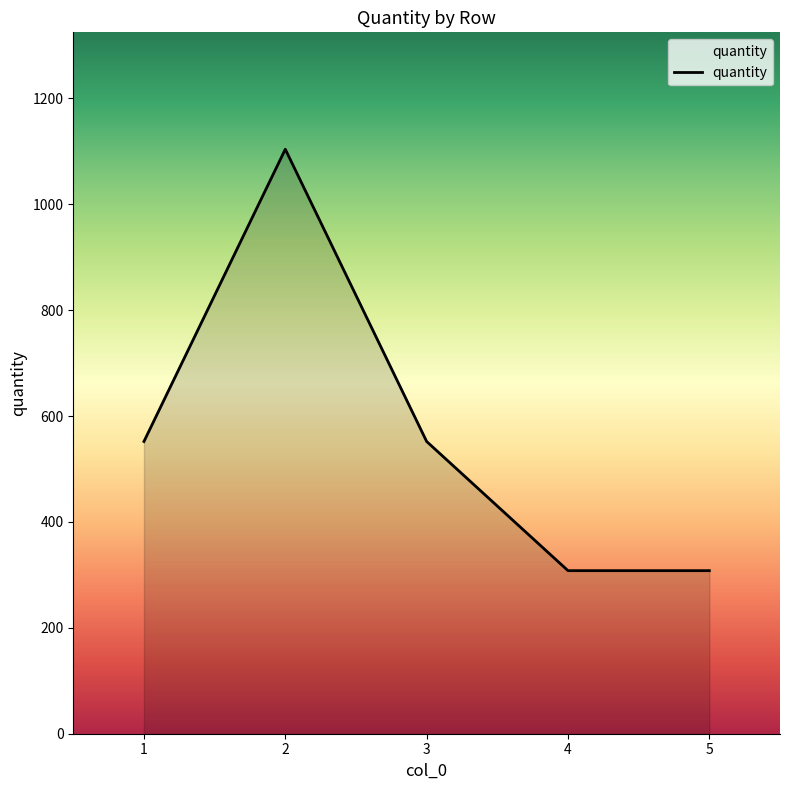

Reading left to right, list all the values displayed in this chart.

552	1104	552	308	308